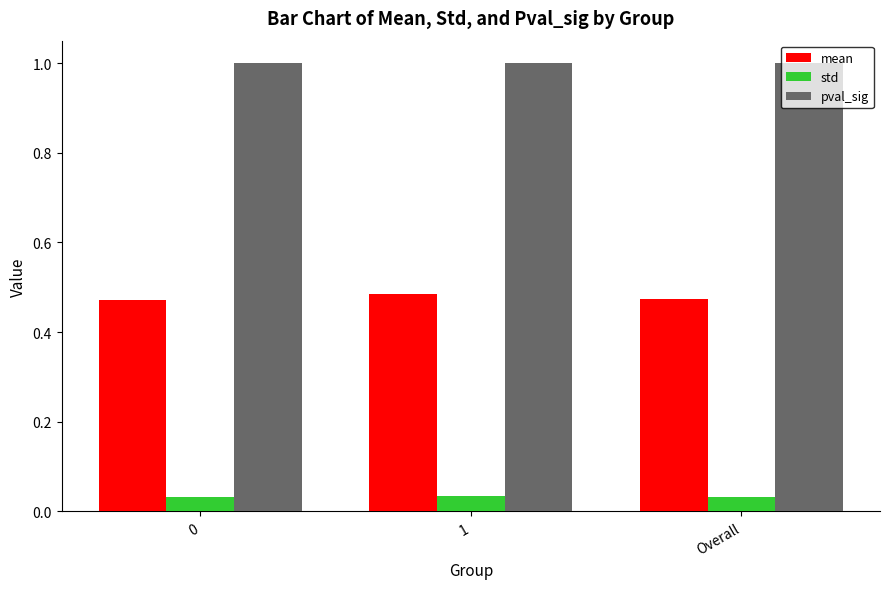

The mean series shows 0.2 at 0. True or false?

False